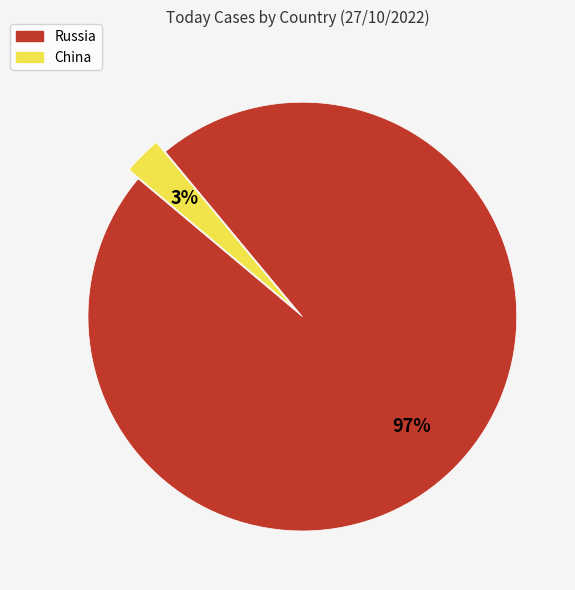

The Russia slice represents 97% of the pie. True or false?

True